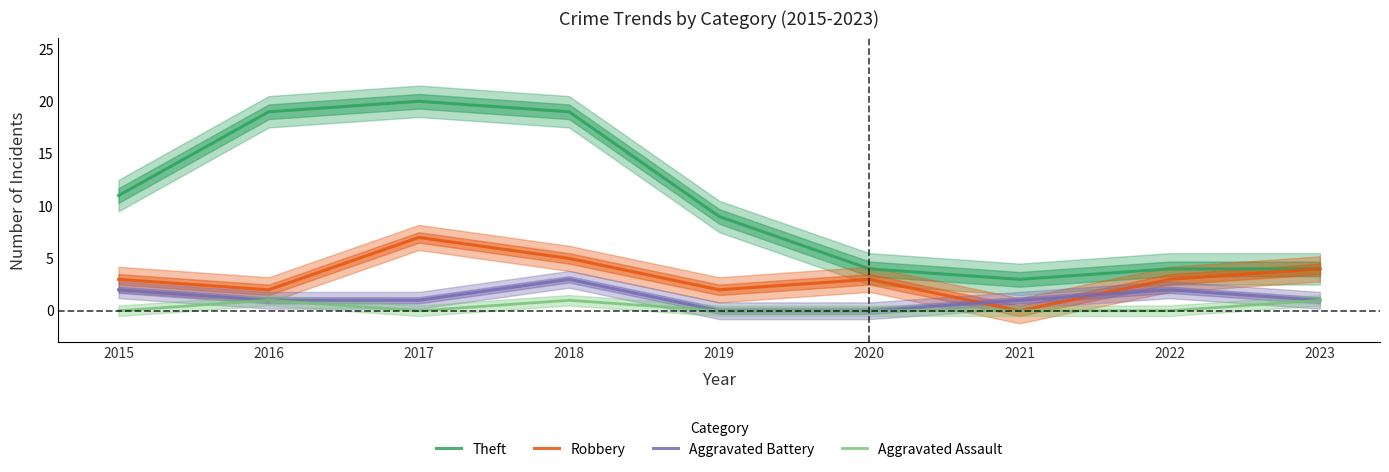

At 2020, list the series in order from smallest to largest.

Aggravated Battery, Aggravated Assault, Robbery, Theft